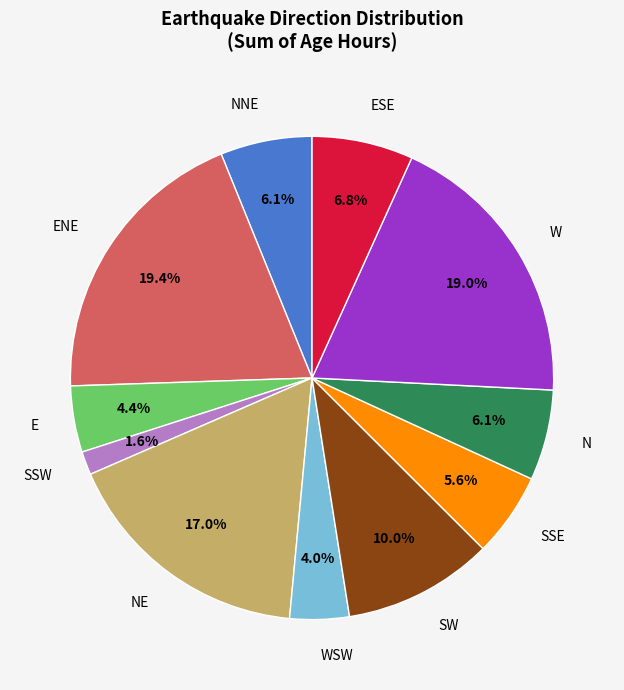

Approximately how many times larger is the value at NE compared to SW?

1.7